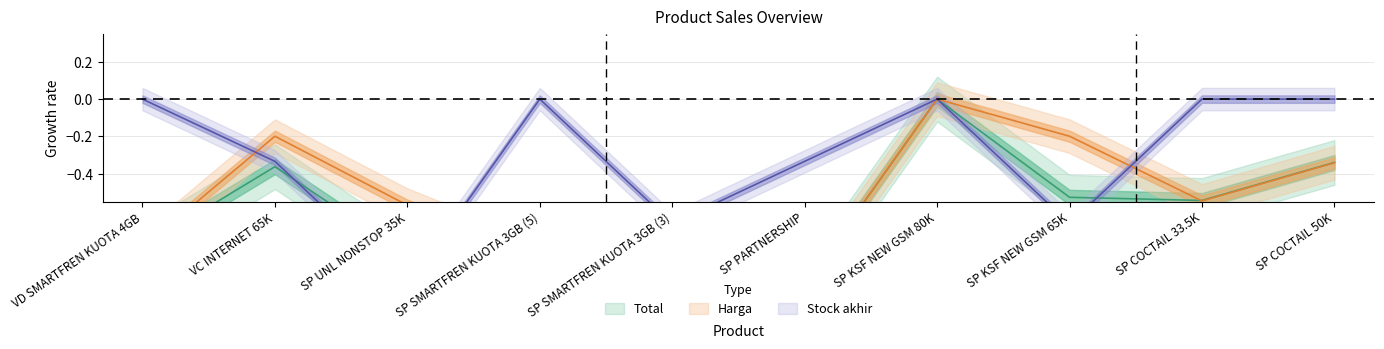

True or false: Harga has a value of -1.0 at SP PARTNERSHIP.

True